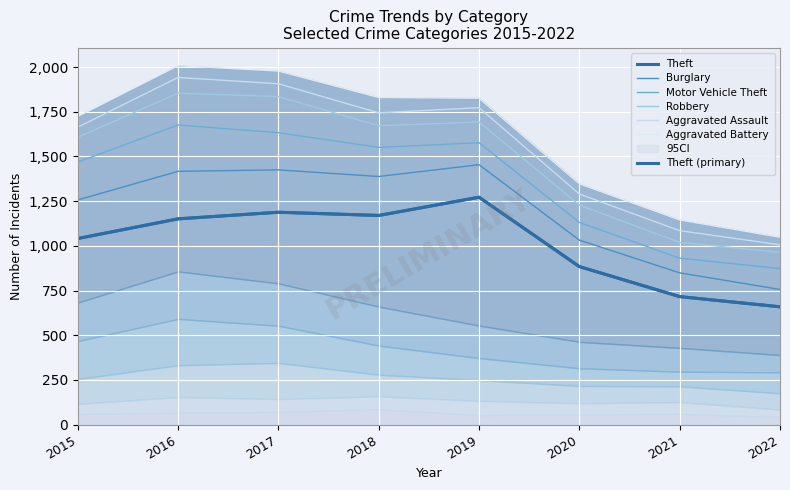

What are all the series names shown in the legend?

Theft, Burglary, Motor Vehicle Theft, Robbery, Aggravated Assault, Aggravated Battery